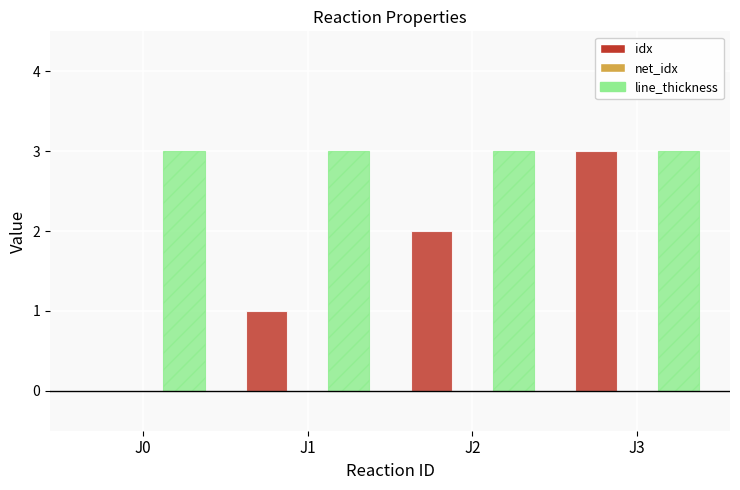

How many groups of bars are there?

4